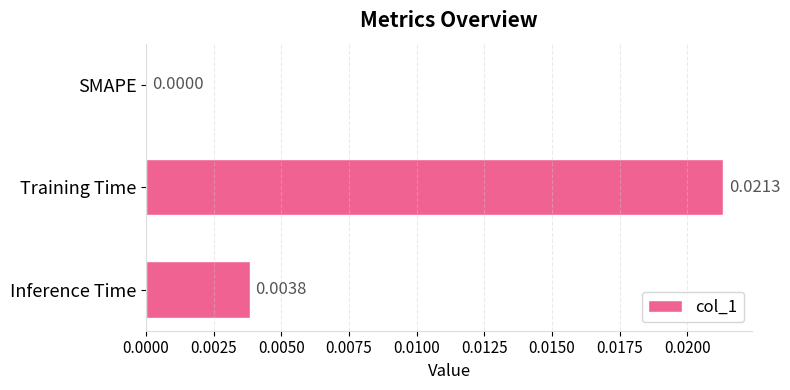

Where is the data nearest to the value 0?

SMAPE